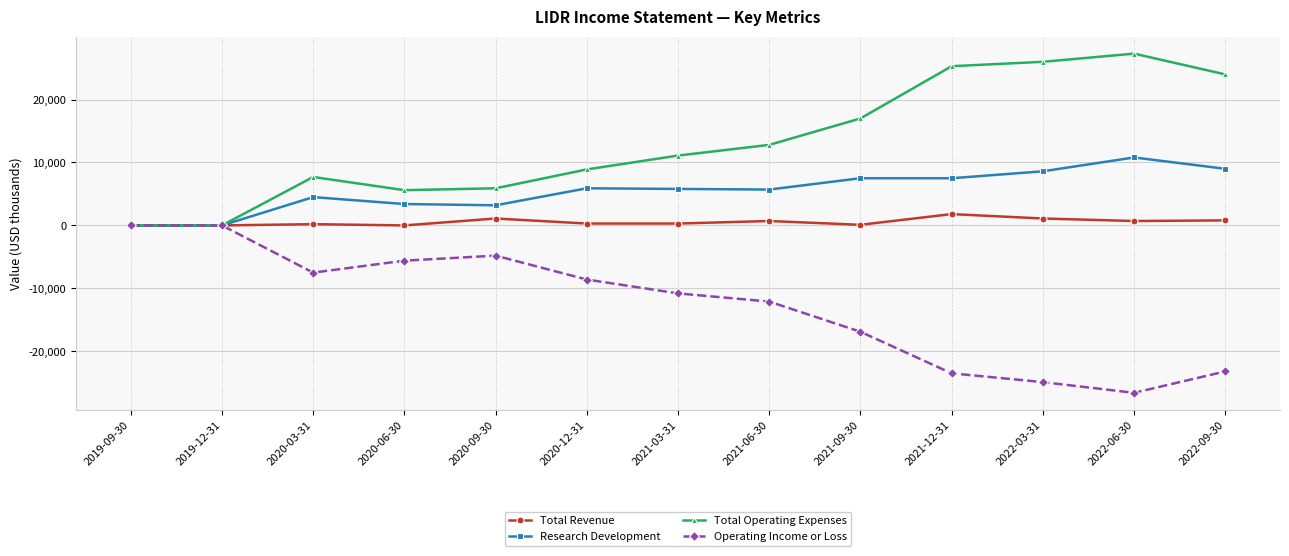

Where is Operating Income or Loss nearest to the value -13300?

2021-06-30